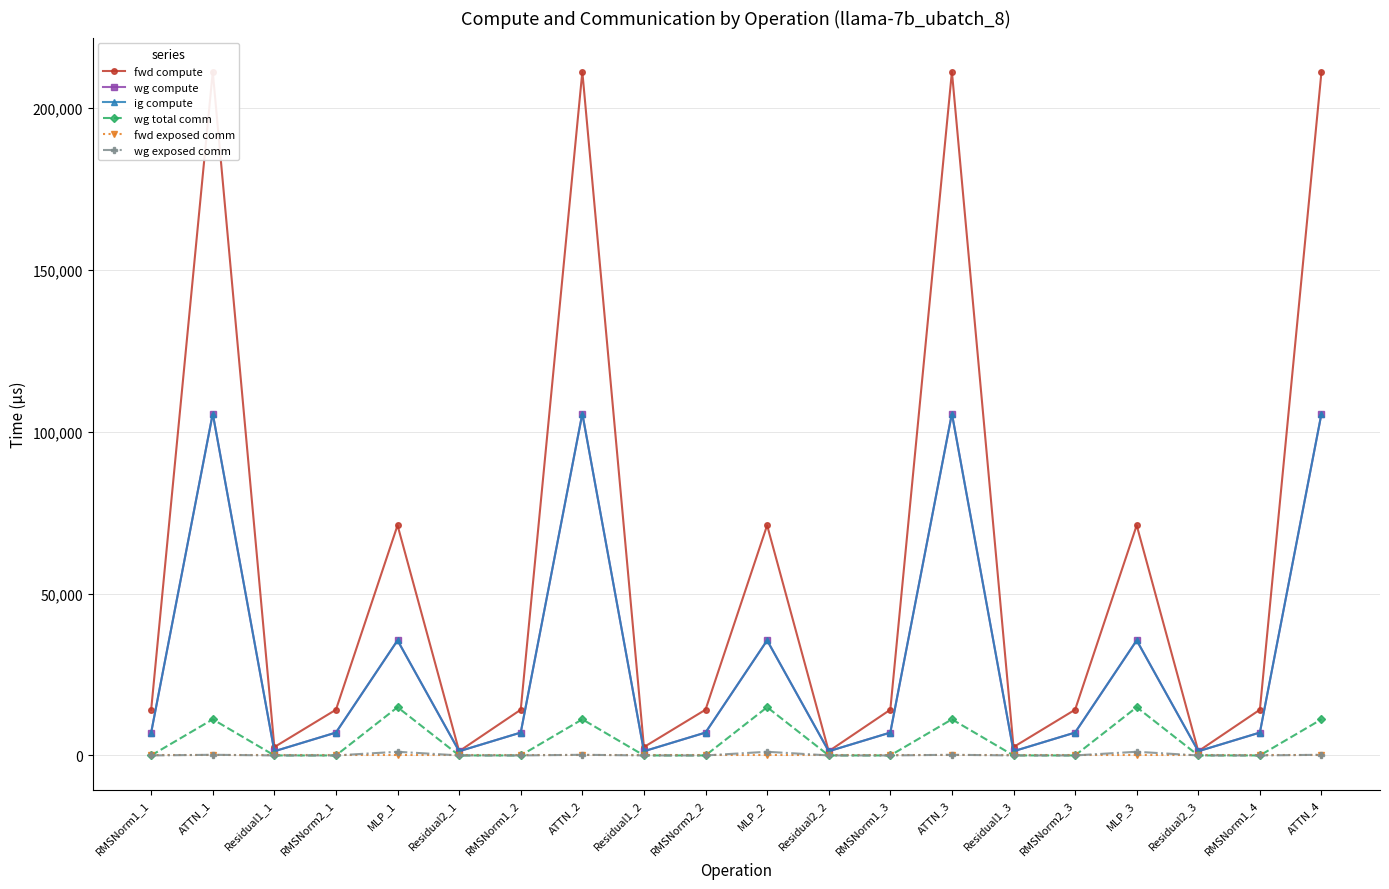

True or false: wg total comm and fwd exposed comm intersect in this chart.

False